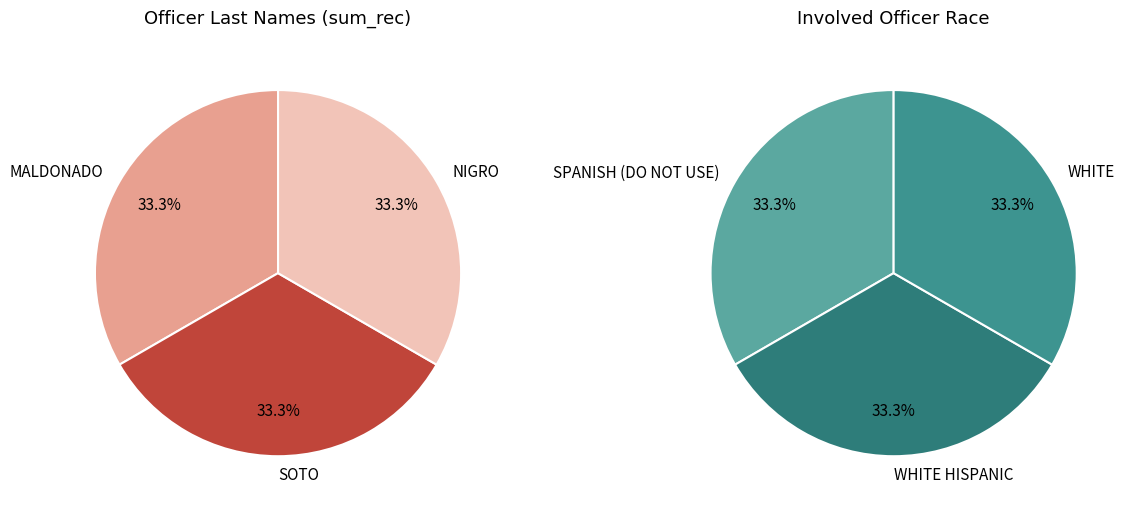

How many slices are in this pie chart?

3